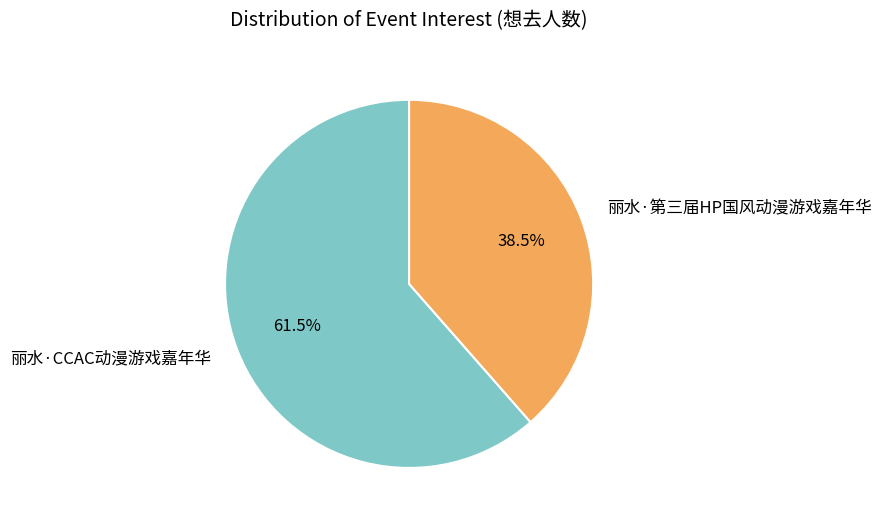

What portion of the pie excludes 丽水·第三届HP国风动漫游戏嘉年华?

61.5%